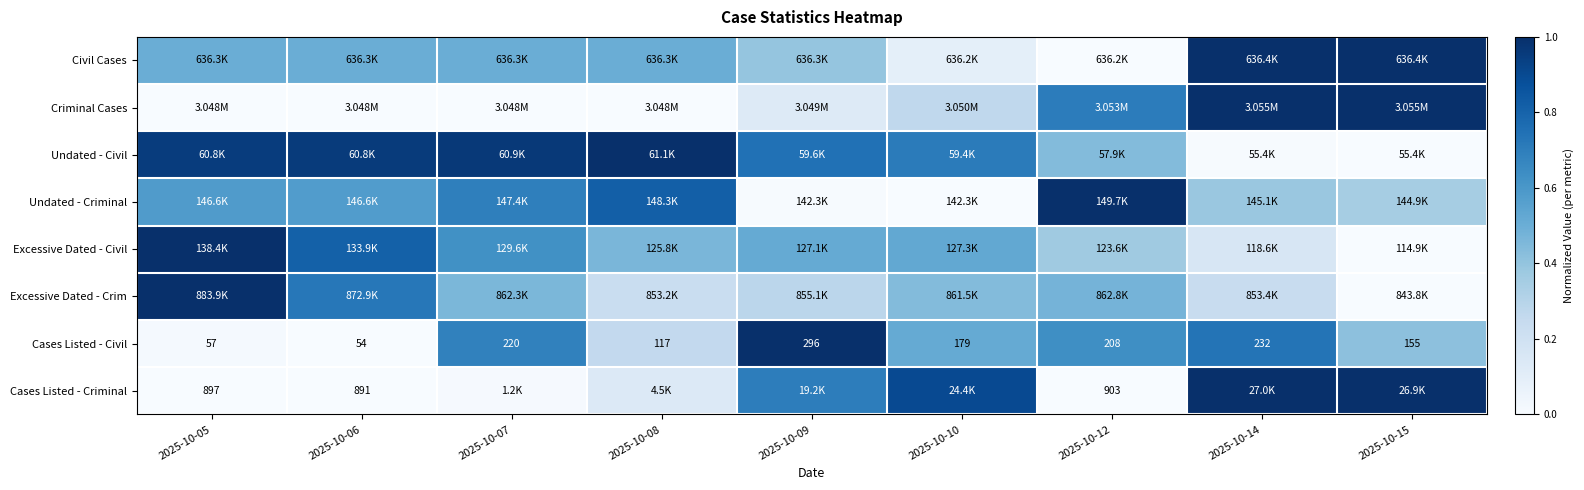

Count the number of categories in the chart.

9